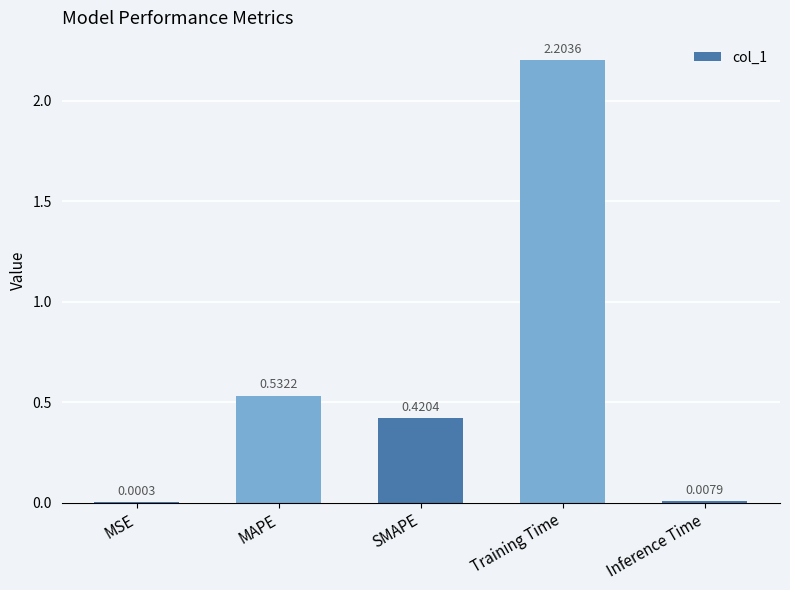

At which category does the chart reach its peak across all series?

Training Time